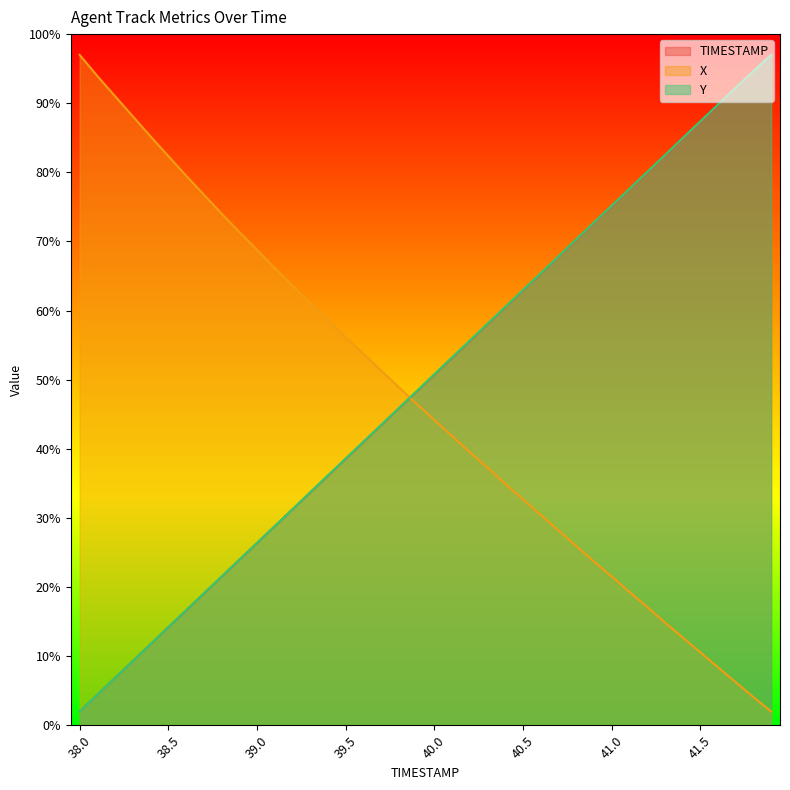

What value does the X series have at 39.0?

68.8